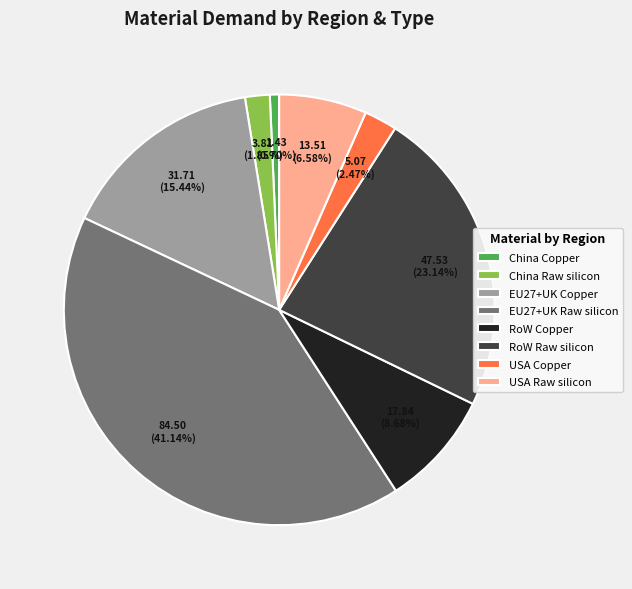

Rank the categories by value from highest to lowest.

EU27+UK Raw silicon, RoW Raw silicon, EU27+UK Copper, RoW Copper, USA Raw silicon, USA Copper, China Raw silicon, China Copper